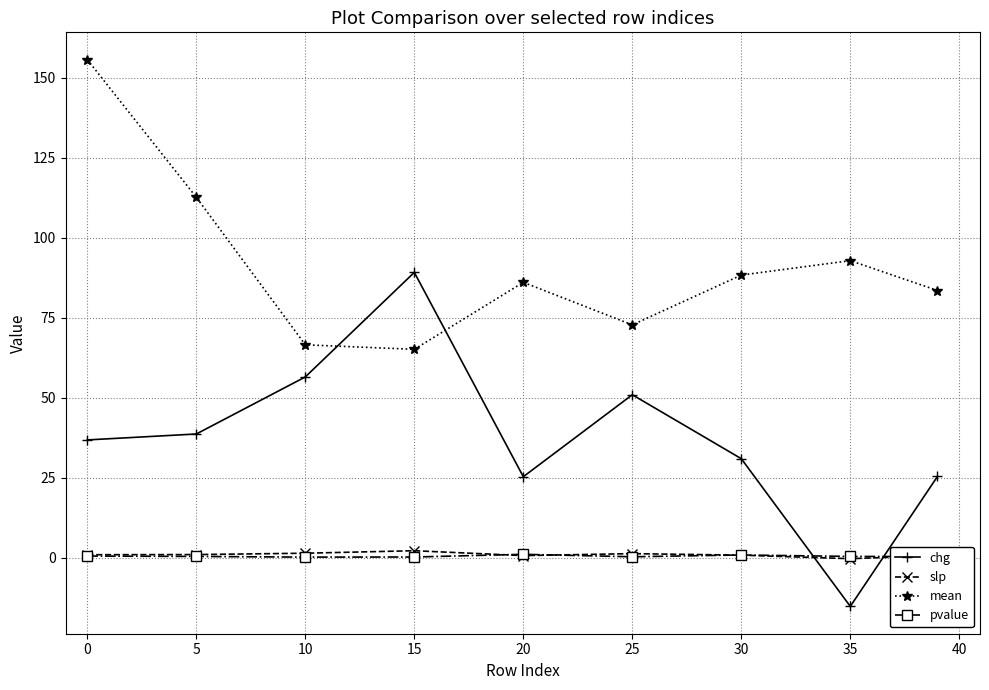

What is the value of the chg point at the 7th from the left?

30.9